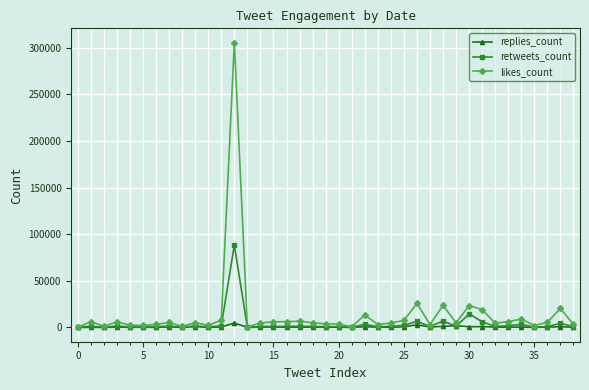

Which series has the widest spread of values?

likes_count